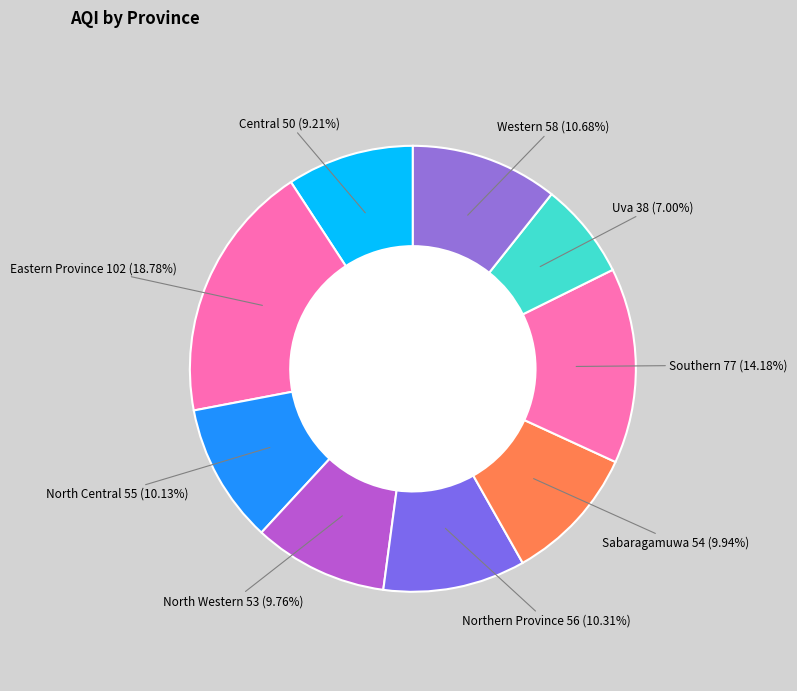

How many slices are in this pie chart?

9